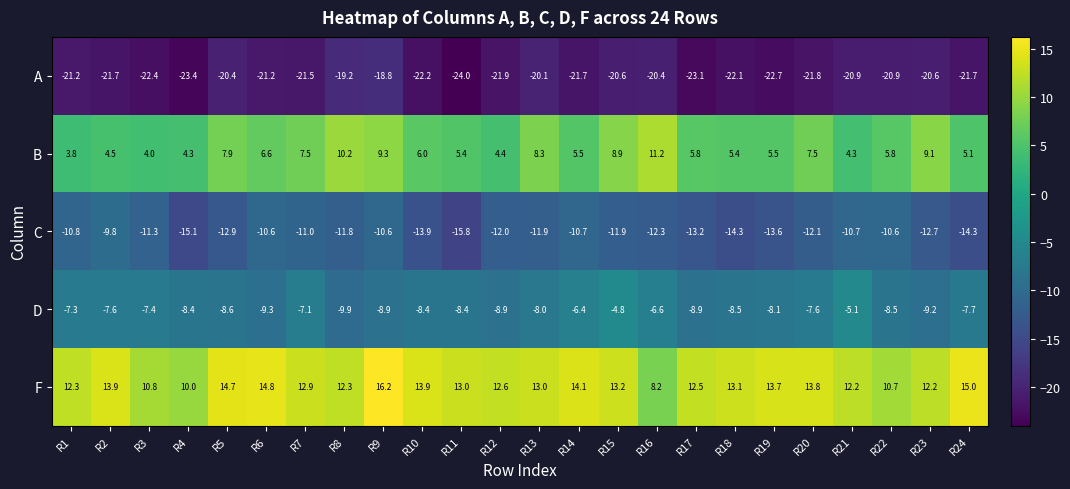

What is the average value of the B series?

6.5